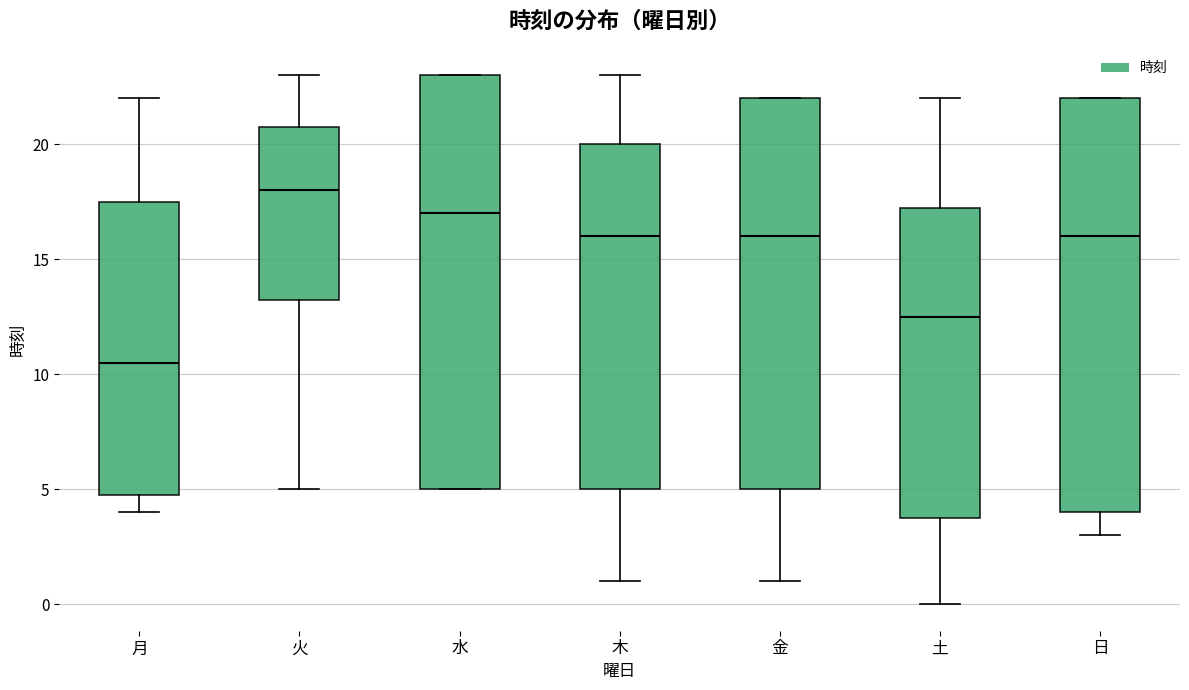

Which box has the lowest median line?

月